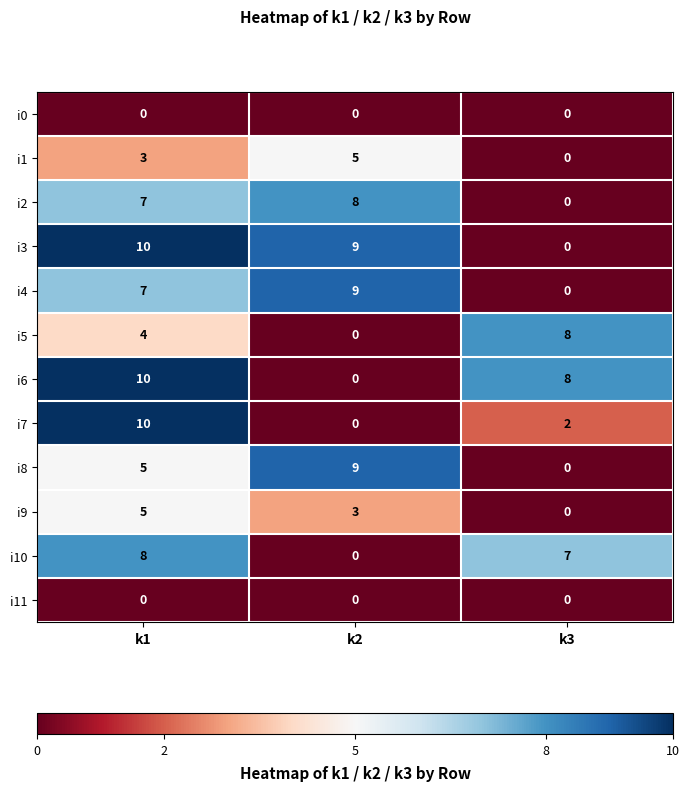

Which series has the largest total across all categories?

i3